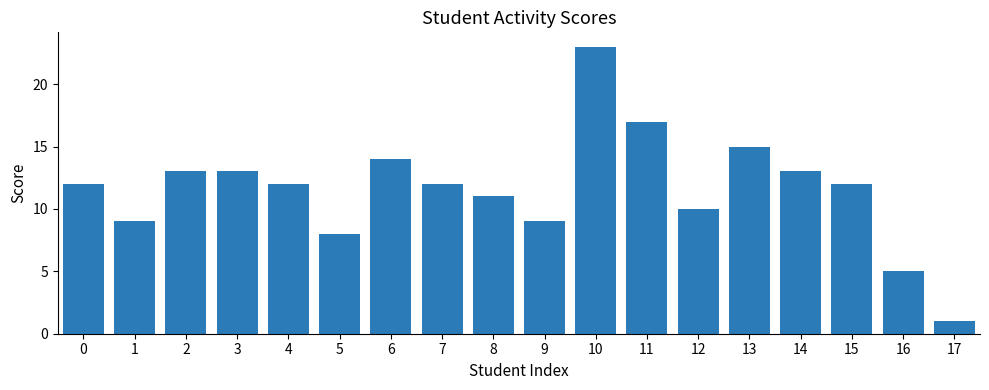

True or false: the data shows 13 at 14.

True